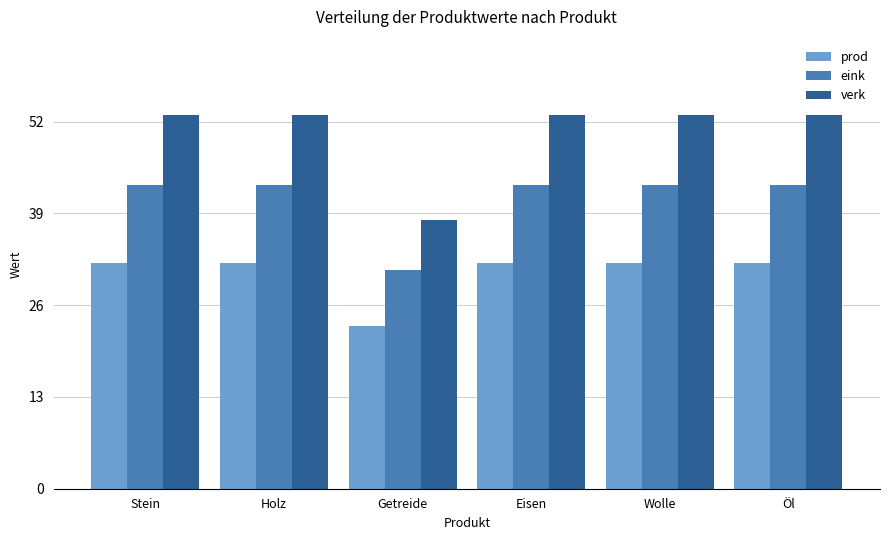

What is the total value across all series at Holz?

128